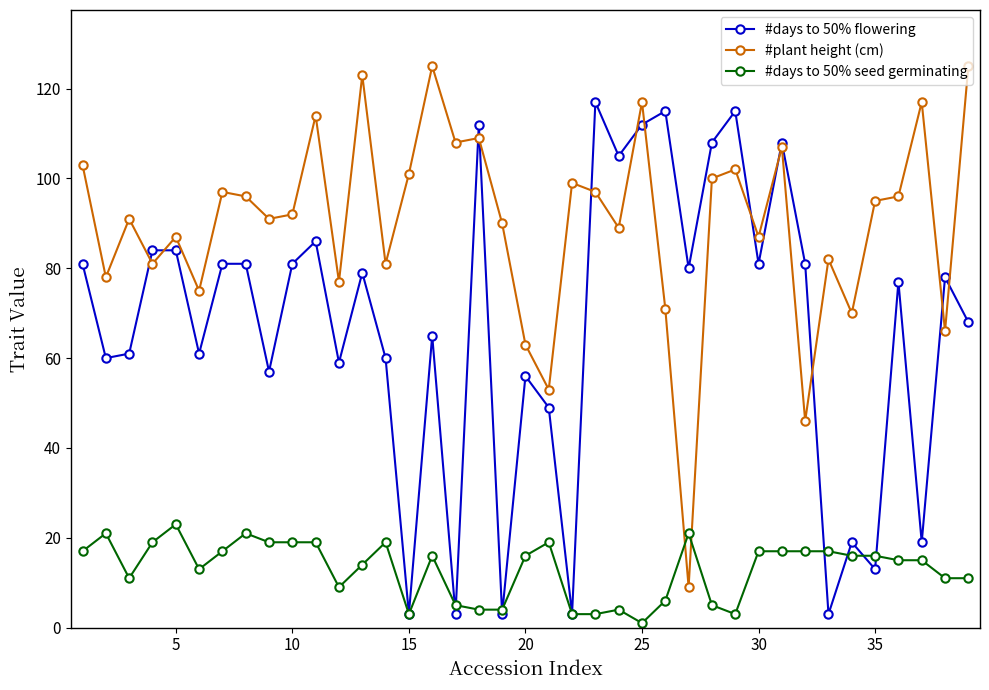

List the series in order of their overall mean, lowest first.

#days to 50% seed germinating, #days to 50% flowering, #plant height (cm)